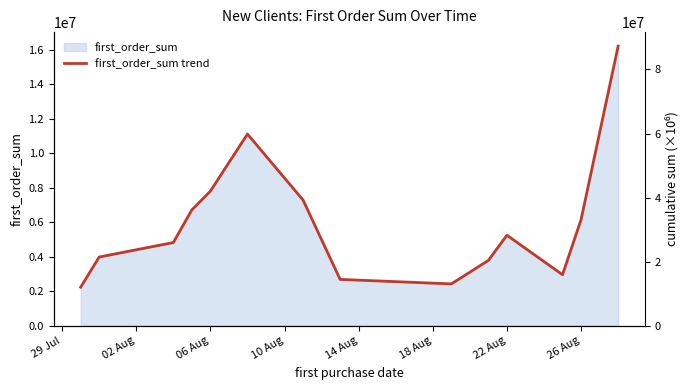

True or false: the data has more than 2 interior local peaks.

False